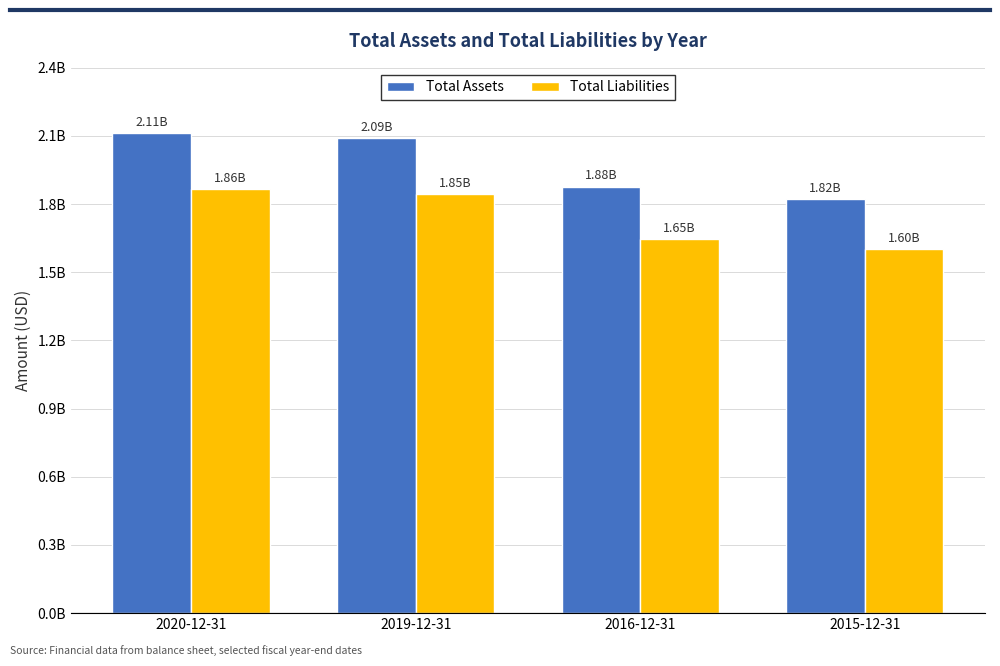

What are all the series names shown in the legend?

Total Assets, Total Liabilities